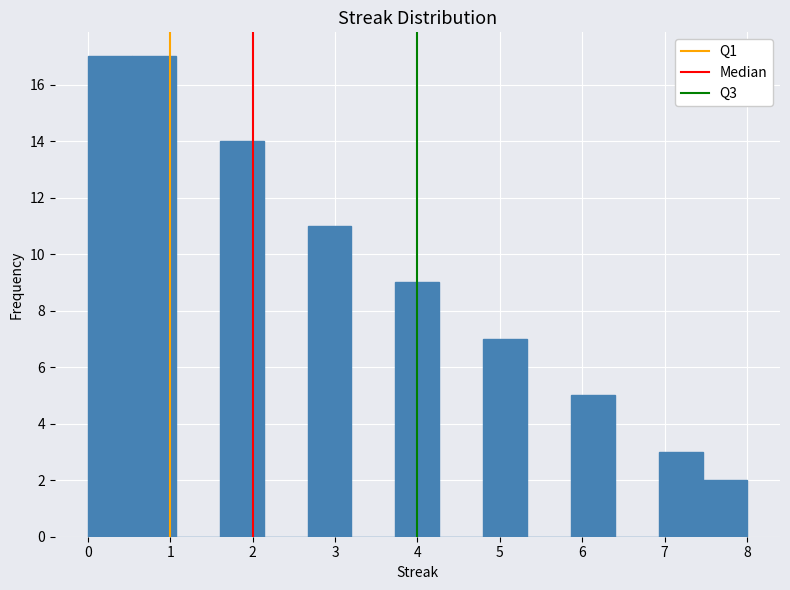

Reading left to right, list every bar in this chart as the range it spans on the x-axis followed by its height. Neither the bar edges nor the heights are printed on the chart, so give them approximately, as read against the axes.

0.0 to 0.5: 17
0.5 to 1.1: 17
1.1 to 1.6: 0
1.6 to 2.1: 14
2.1 to 2.7: 0
2.7 to 3.2: 11
3.2 to 3.7: 0
3.7 to 4.3: 9
4.3 to 4.8: 0
4.8 to 5.3: 7
5.3 to 5.9: 0
5.9 to 6.4: 5
6.4 to 6.9: 0
6.9 to 7.5: 3
7.5 to 8.0: 2